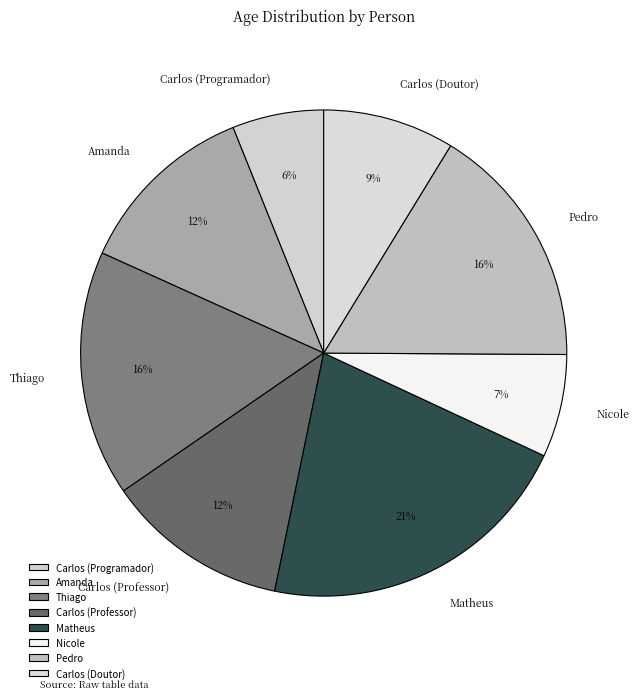

Which has a higher value, Carlos (Programador) or Matheus?

Matheus